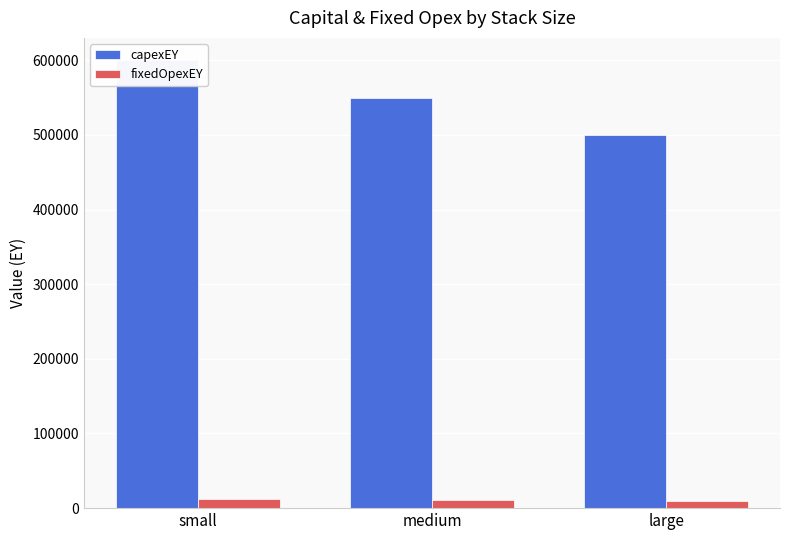

Reading left to right, what are all the values shown in this chart?

capexEY: 600000	550000	500000
fixedOpexEY: 12000	11000	10000